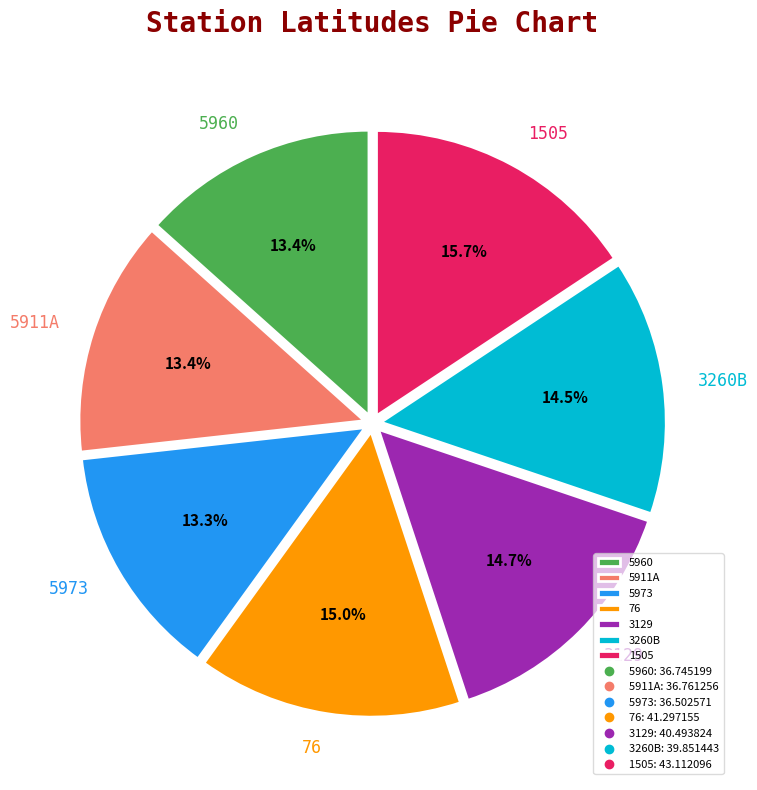

To the nearest percent, what portion does 76 represent?

15%